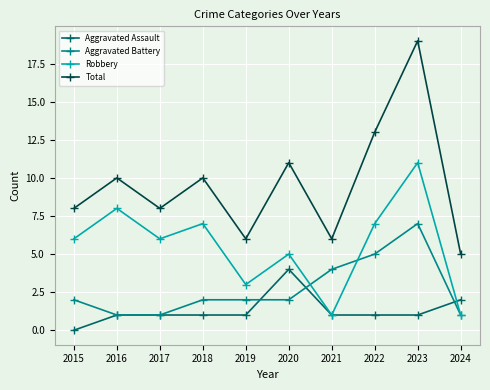

True or false: Aggravated Assault and Total intersect in this chart.

False